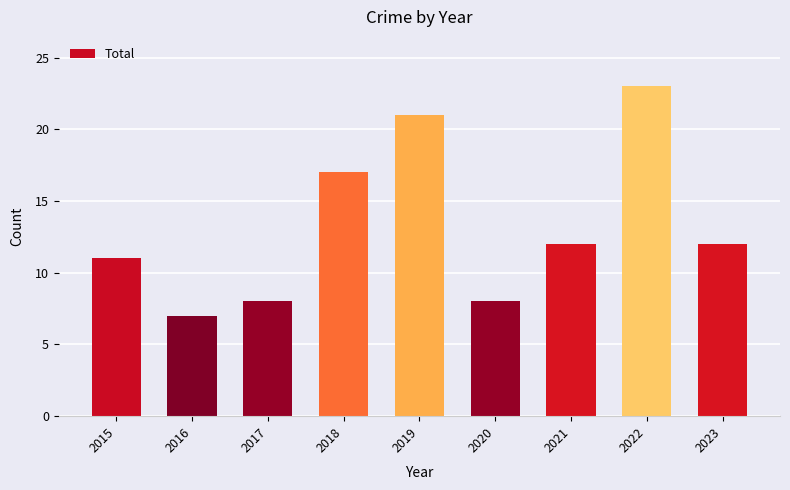

What is the maximum value shown in the chart?

23